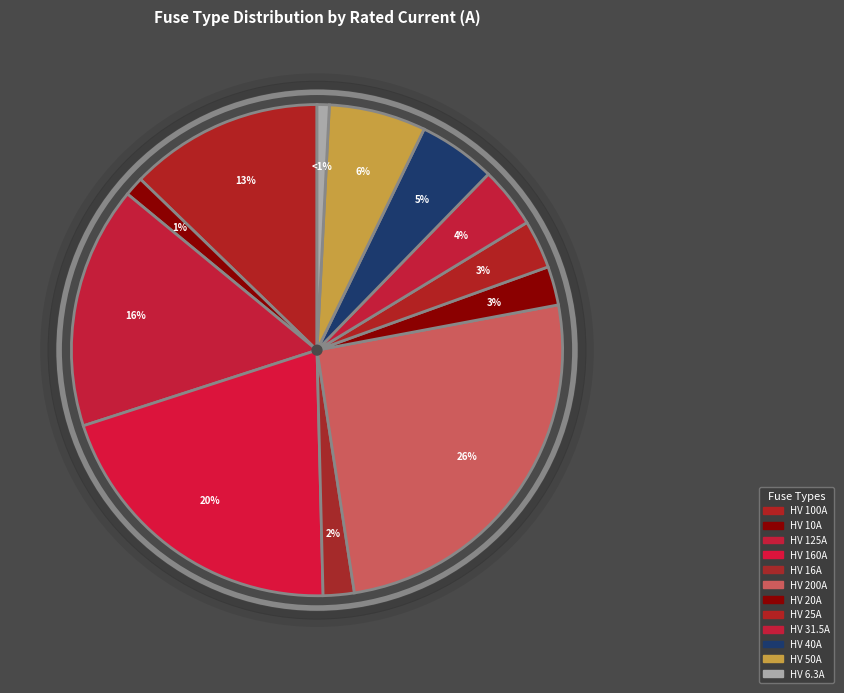

Count the number of slices in the pie.

12